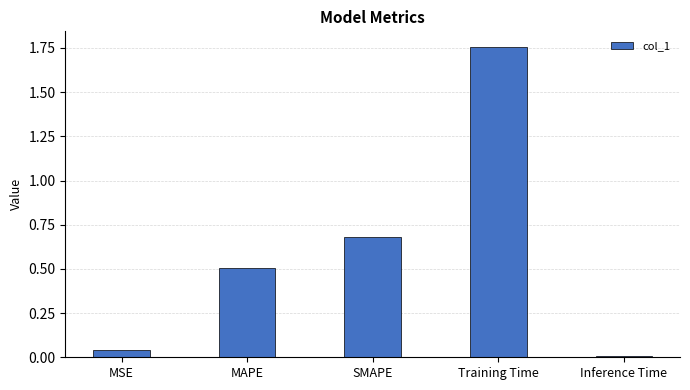

What is the label of the 5th bar from the right?

MSE